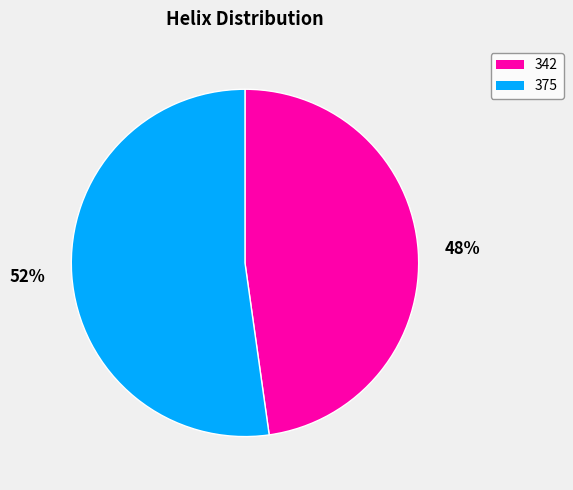

Is the sum of 48% and 52% greater than half?

Yes